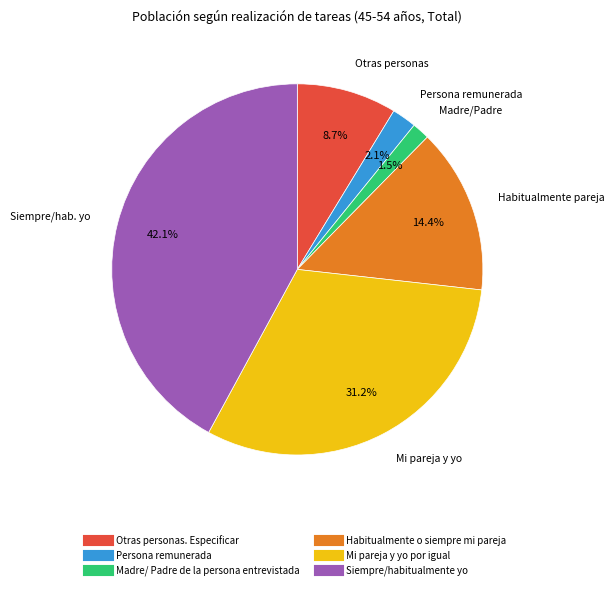

Which has a higher value, Siempre/habitualmente yo or Madre/ Padre de la persona entrevistada?

Siempre/habitualmente yo